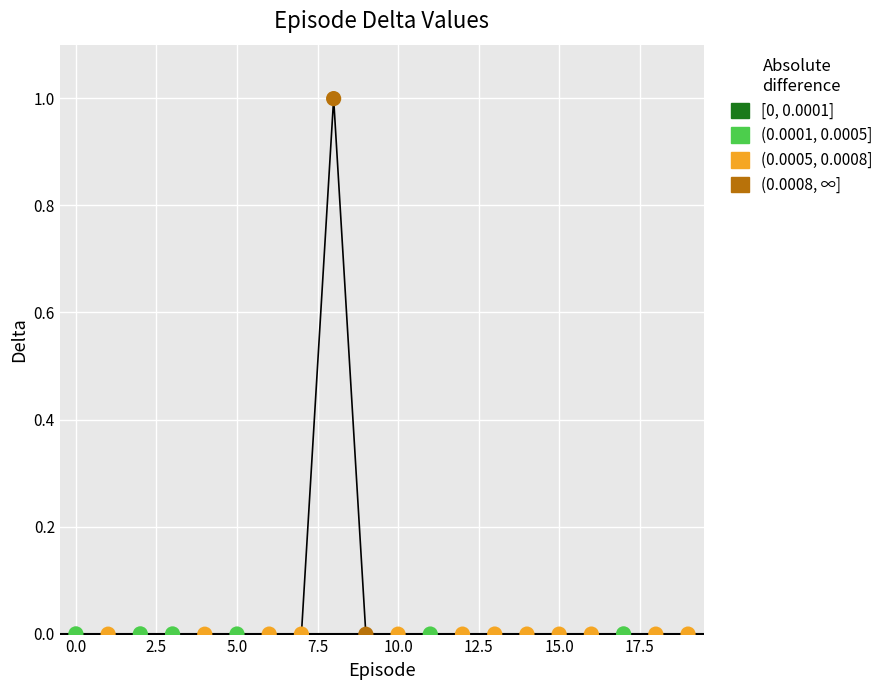

What is the greatest value displayed?

1.0